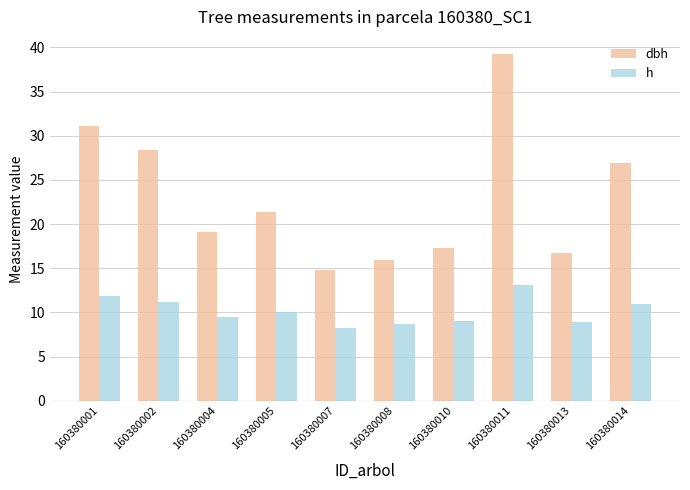

Between 160380010 and 160380011, which series saw the biggest shift?

dbh